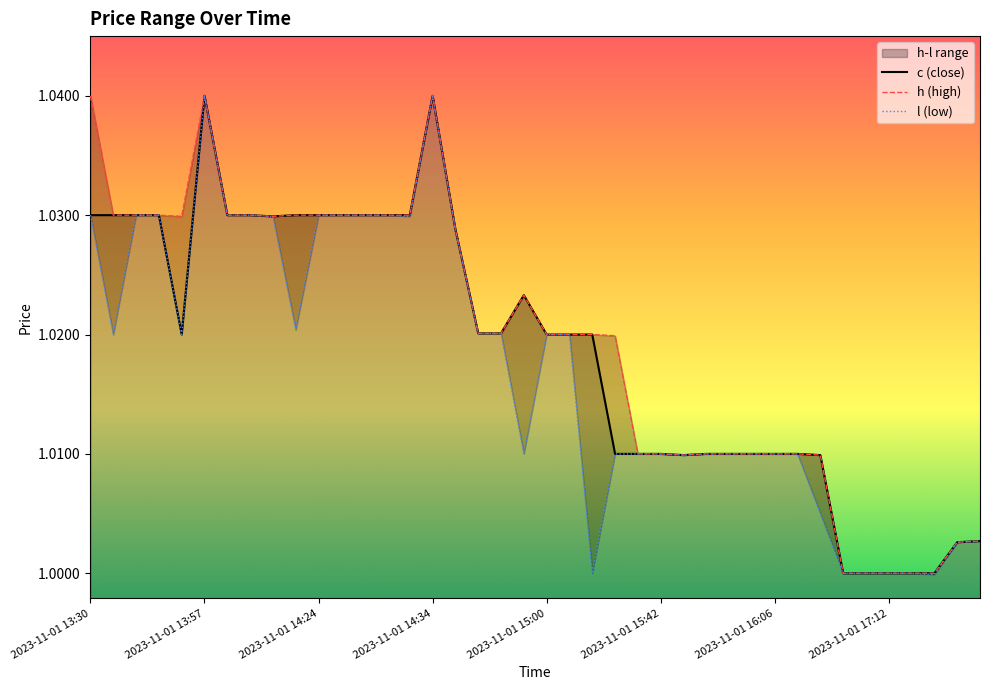

Reading right to left, extract all data points from this chart.

c: 1.0	1.0	1.0	1.0	1.0	1.0	1.0	1.0	1.0	1.0	1.0	1.0	1.0	1.0	1.0	1.0	1.0	1.0	1.0	1.0	1.0	1.0	1.0	1.0	1.0	1.0	1.0	1.0	1.0	1.0	1.0	1.0	1.0	1.0	1.0	1.0	1.0	1.0	1.0	1.0
h: 1.0	1.0	1.0	1.0	1.0	1.0	1.0	1.0	1.0	1.0	1.0	1.0	1.0	1.0	1.0	1.0	1.0	1.0	1.0	1.0	1.0	1.0	1.0	1.0	1.0	1.0	1.0	1.0	1.0	1.0	1.0	1.0	1.0	1.0	1.0	1.0	1.0	1.0	1.0	1.0
l: 1.0	1.0	1.0	1.0	1.0	1.0	1.0	1.0	1.0	1.0	1.0	1.0	1.0	1.0	1.0	1.0	1.0	1.0	1.0	1.0	1.0	1.0	1.0	1.0	1.0	1.0	1.0	1.0	1.0	1.0	1.0	1.0	1.0	1.0	1.0	1.0	1.0	1.0	1.0	1.0